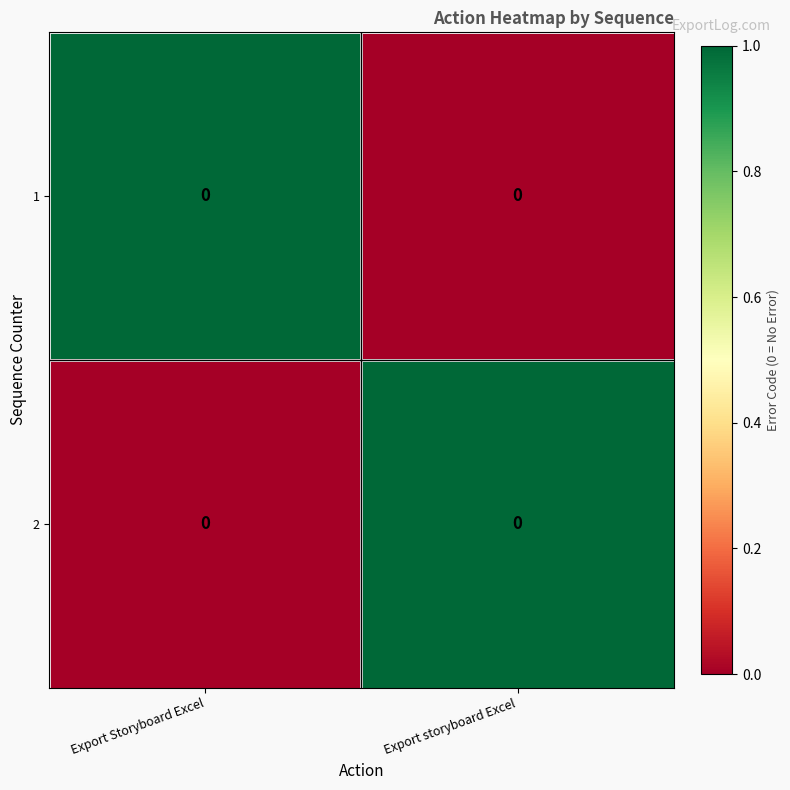

List the series in order of their peak value, lowest first.

1, 2